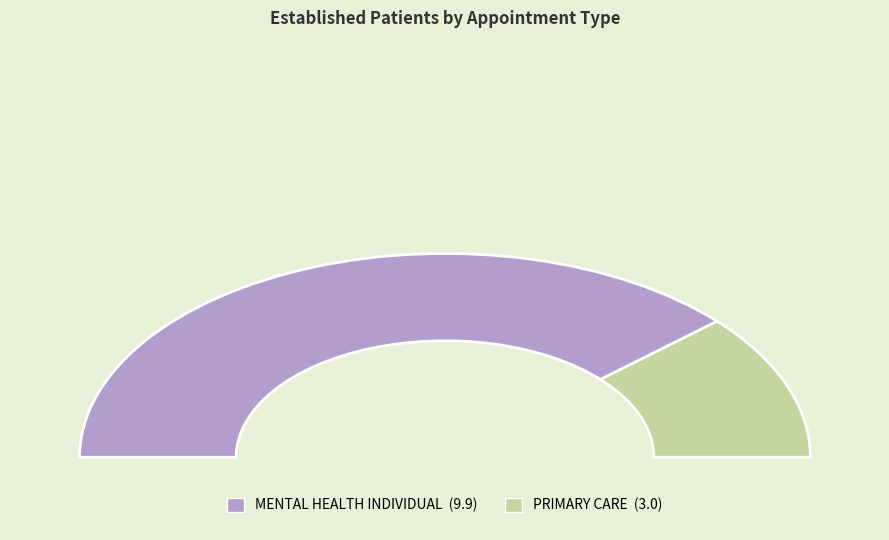

How many segments does this pie chart have?

2